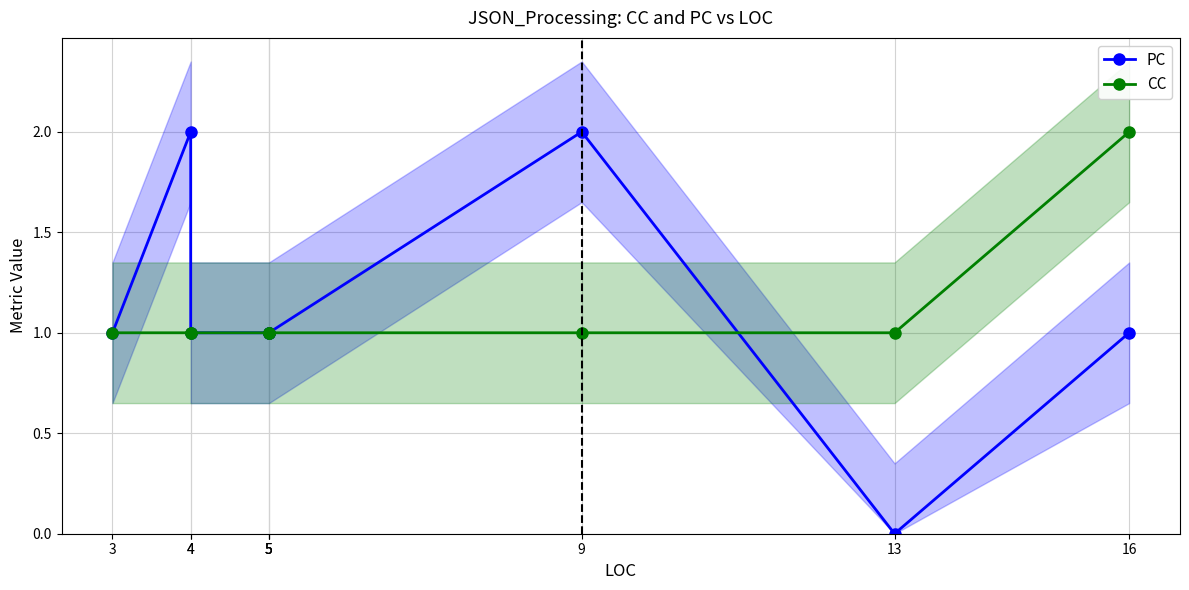

What is the average value of the PC series?

1